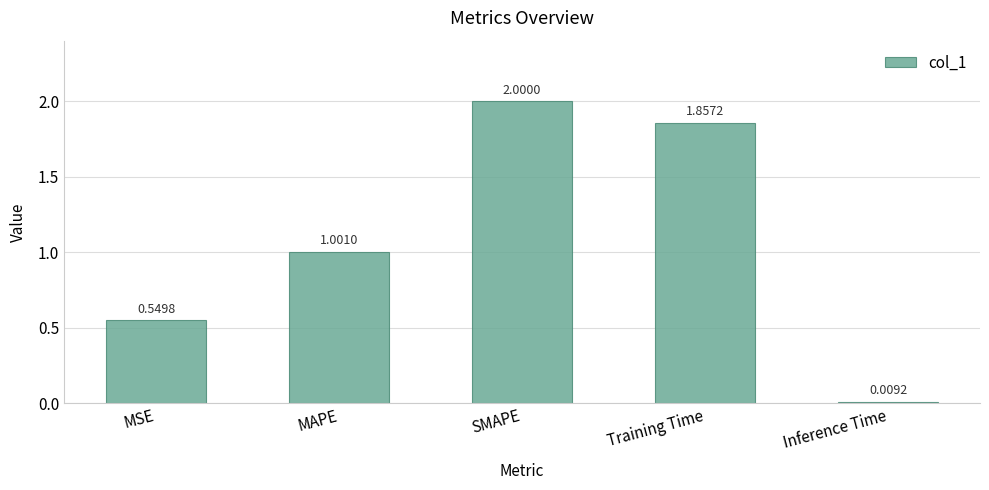

Where does the data first go above 1?

MAPE